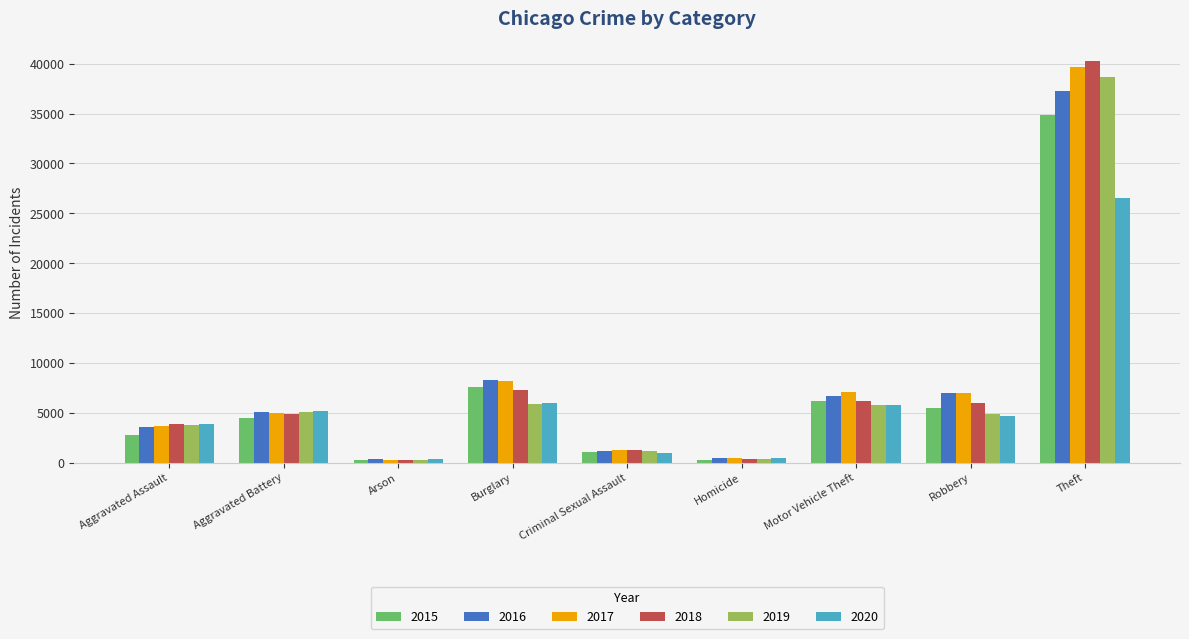

Are the bars grouped side by side (vs. stacked)?

Yes